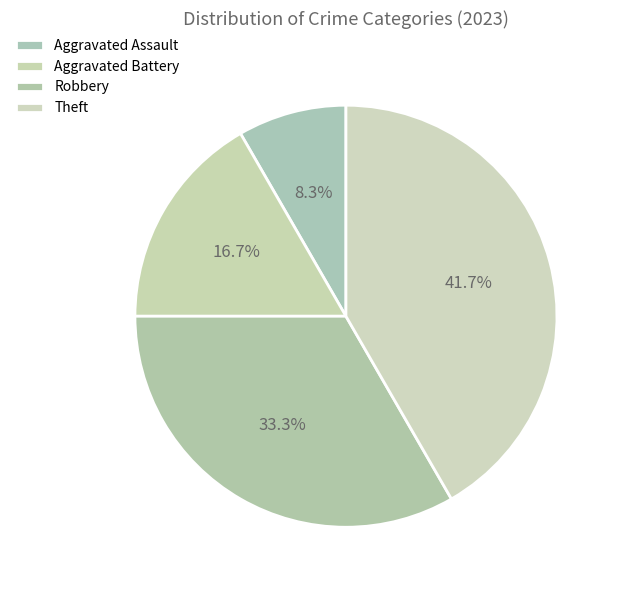

Approximately how many times larger is the value at Aggravated Battery compared to Aggravated Assault?

2.0